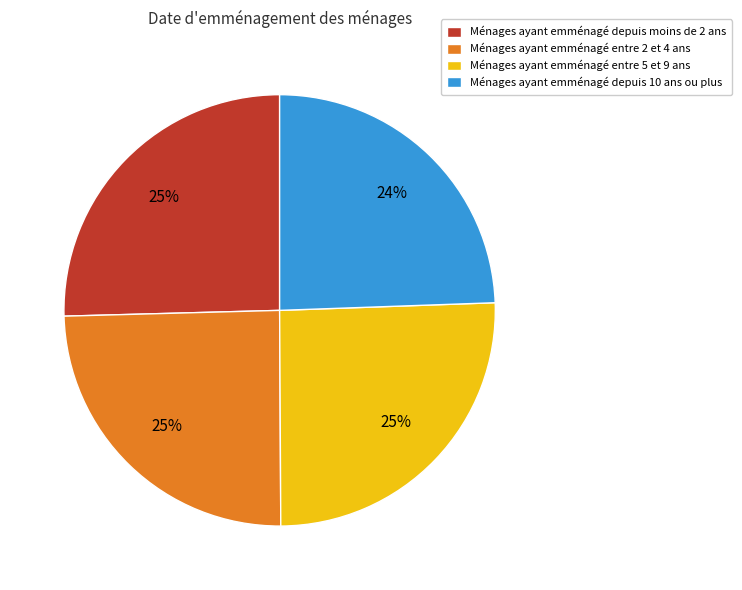

Which has a higher value, Ménages ayant emménagé depuis moins de 2 ans or Ménages ayant emménagé depuis 10 ans ou plus?

Ménages ayant emménagé depuis moins de 2 ans